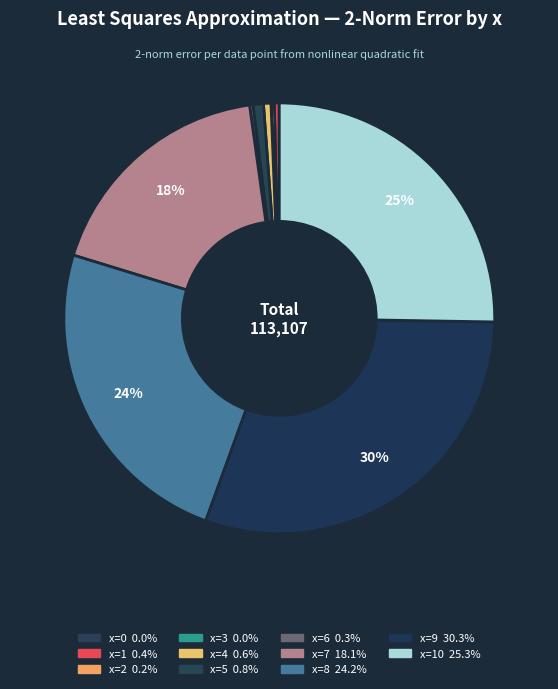

To the nearest percent, what is the average slice percentage?

9%